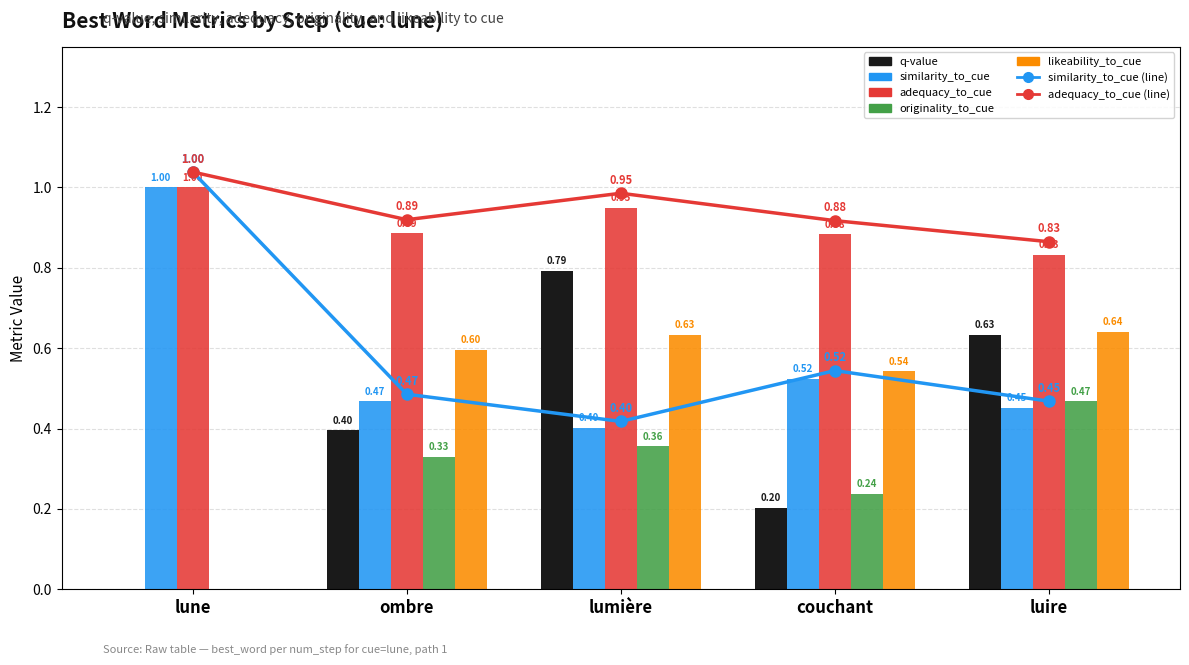

Reading right to left, extract all data points from this chart.

q-value: luire=0.6	couchant=0.2	lumière=0.8	ombre=0.4	lune=0.0
similarity_to_cue: luire=0.5	couchant=0.5	lumière=0.4	ombre=0.5	lune=1.0
adequacy_to_cue: luire=0.8	couchant=0.9	lumière=0.9	ombre=0.9	lune=1.0
originality_to_cue: luire=0.5	couchant=0.2	lumière=0.4	ombre=0.3	lune=0.0
likeability_to_cue: luire=0.6	couchant=0.5	lumière=0.6	ombre=0.6	lune=0.0